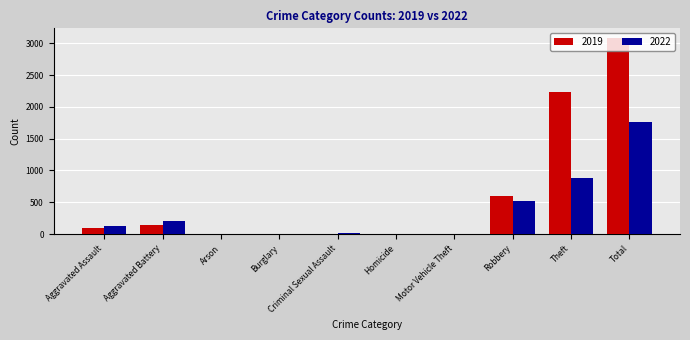

The 2019 series shows 398 at Robbery. True or false?

False